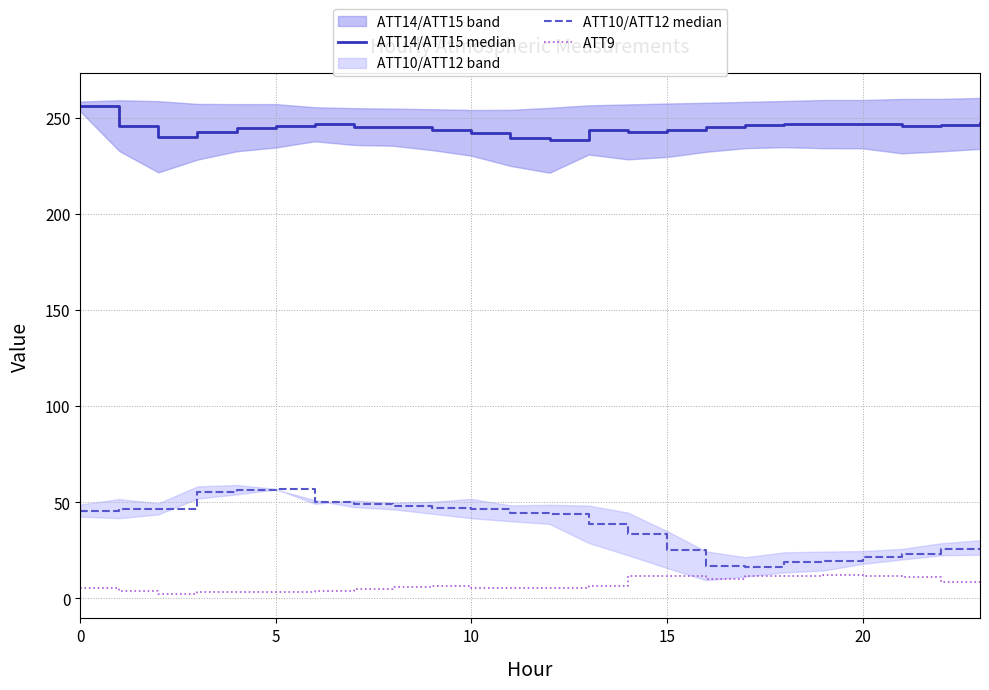

Which series has the widest spread of values?

ATT10/ATT12 median